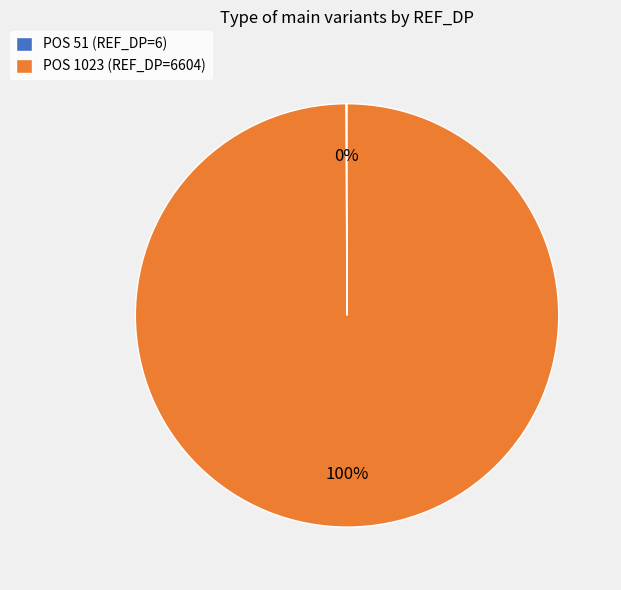

To the nearest percent, what is the difference between the largest and smallest slice percentages?

100%